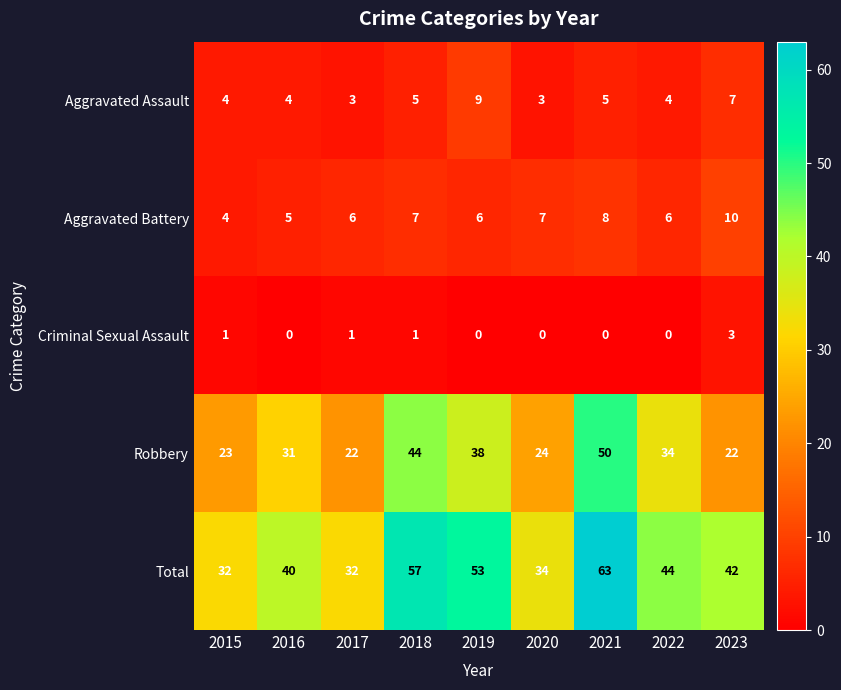

How many series are shown in this chart?

5